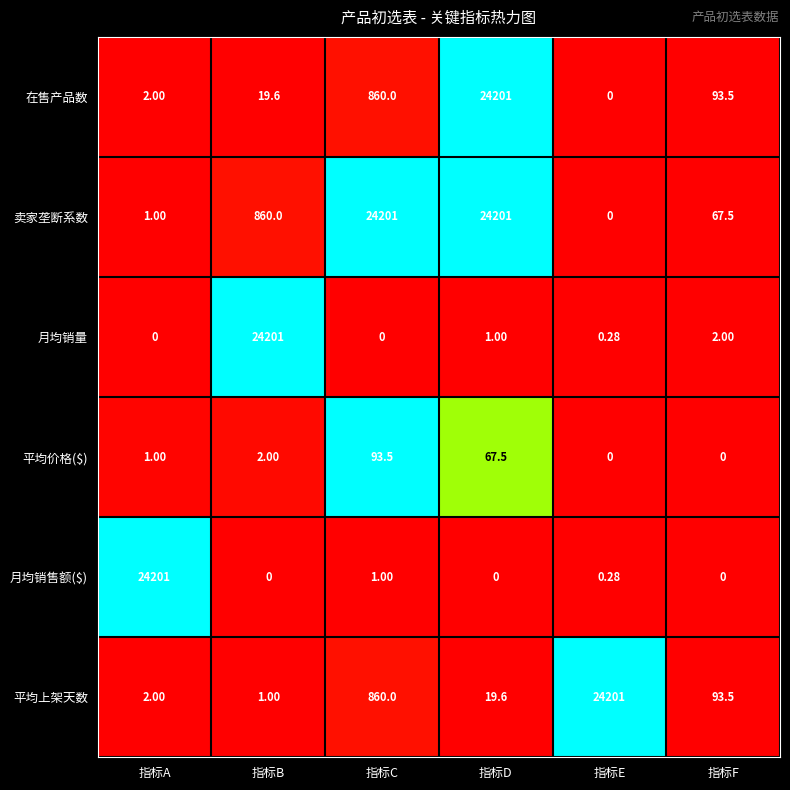

At which category is the sum across all series the highest?

指标D